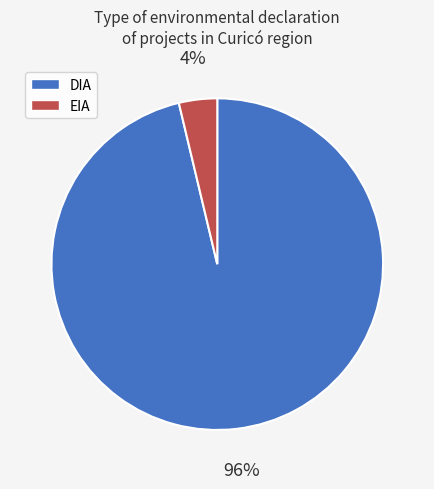

To the nearest percent, what portion does DIA represent?

96%